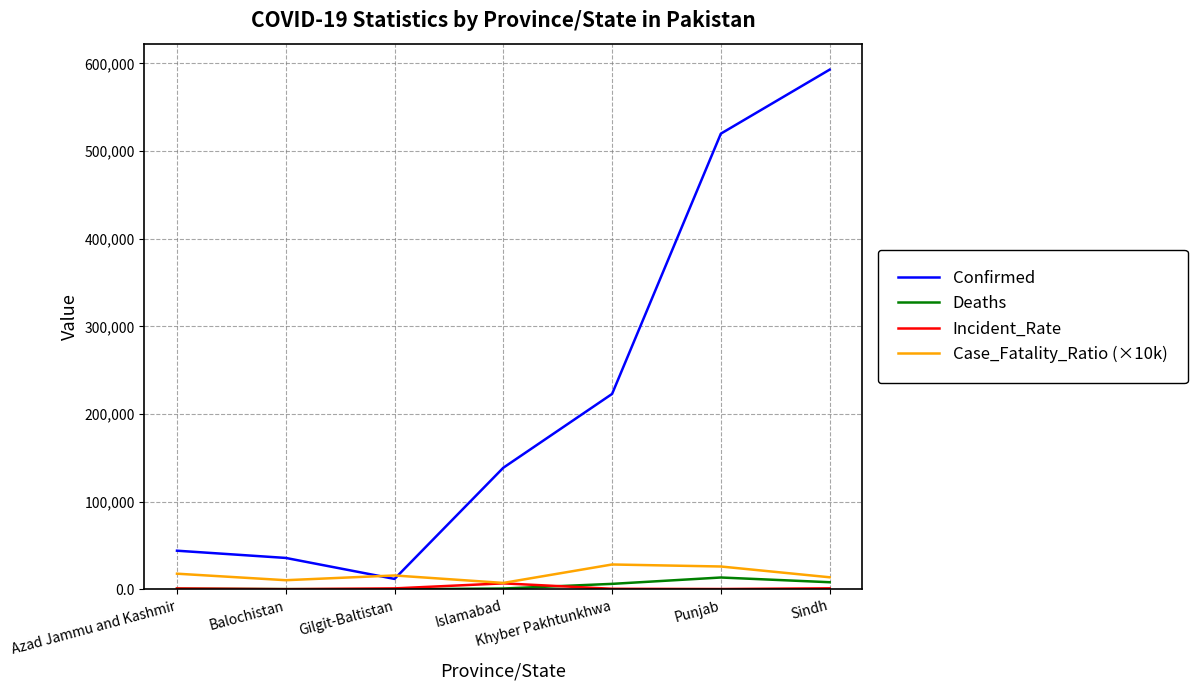

Is the value of Case_Fatality_Ratio (×10k) at Punjab greater than the value of Confirmed at Gilgit-Baltistan?

Yes